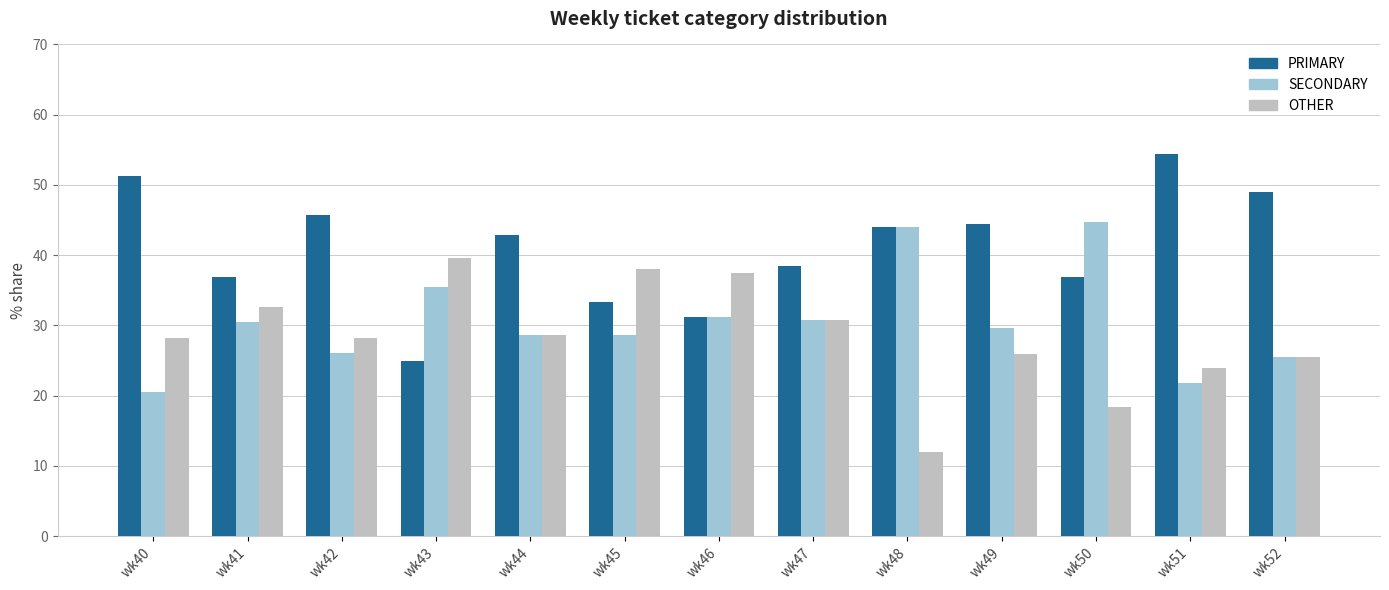

What is the maximum value shown in the chart?

54.4